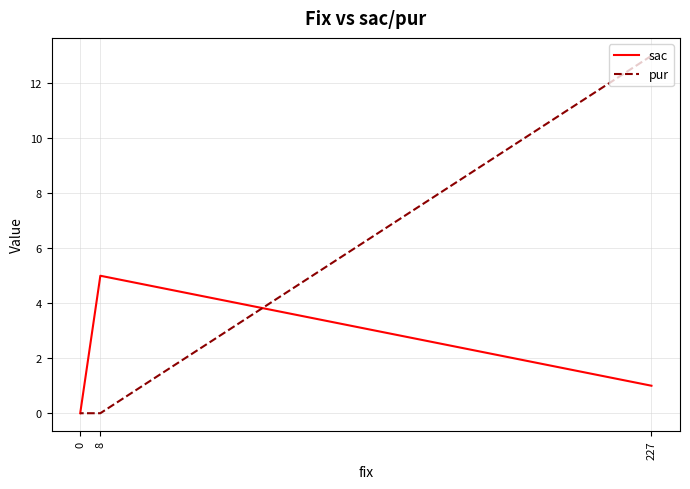

The value of sac at 227 is 0. True or false?

False